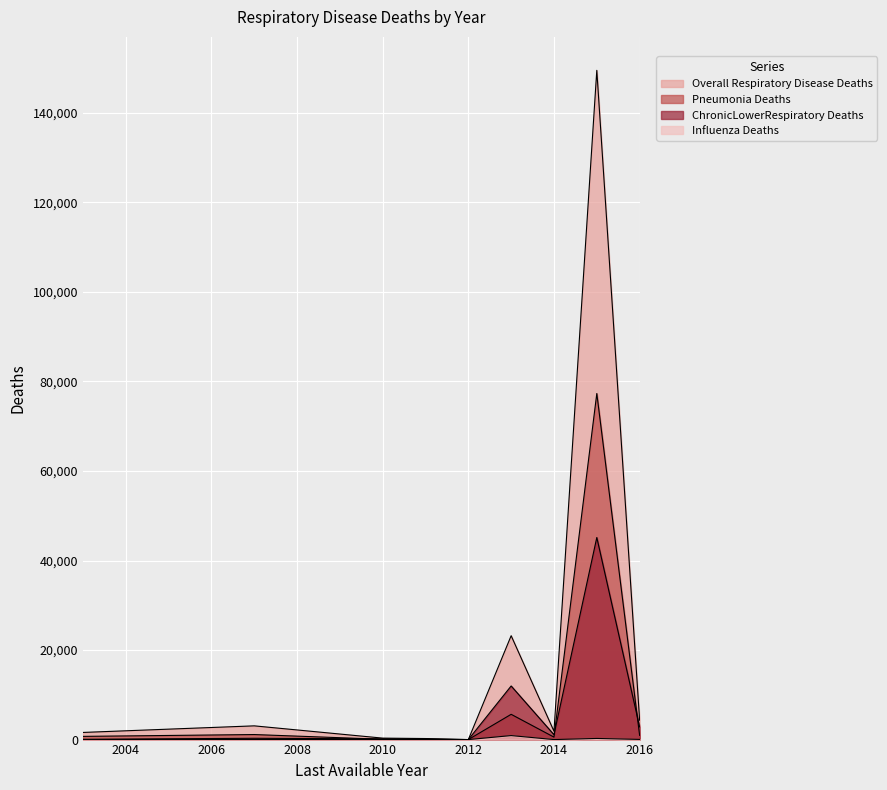

Rank the categories by Influenza_Deaths value from highest to lowest.

2013, 2015, 2016, 2007, 2014, 2010, 2003, 2011, 2012